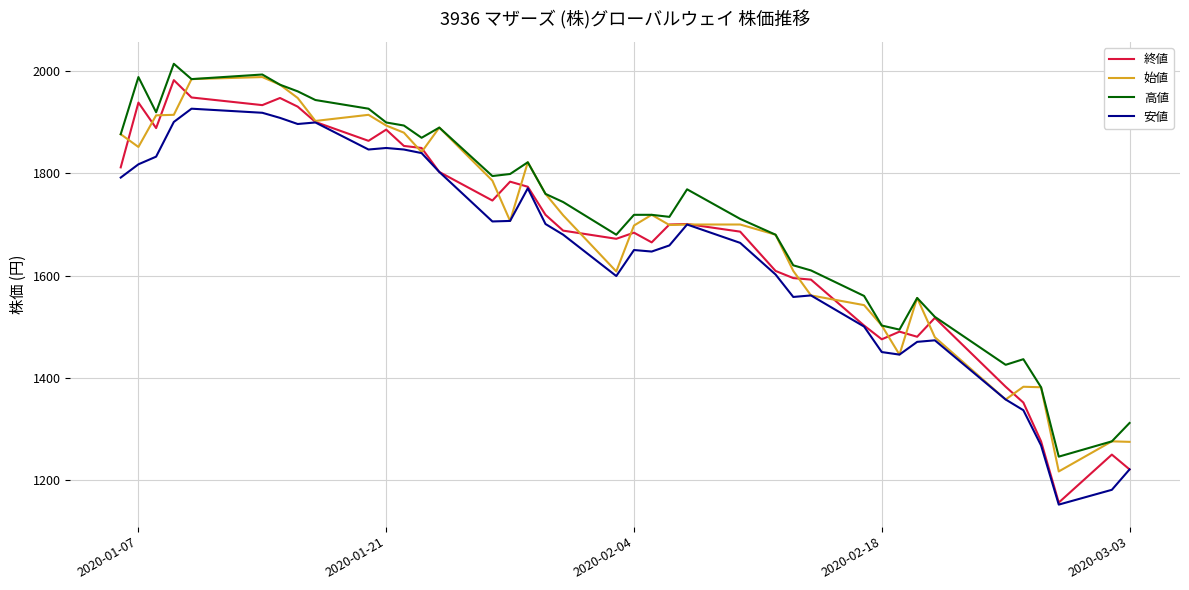

What is the greatest value displayed?

2015